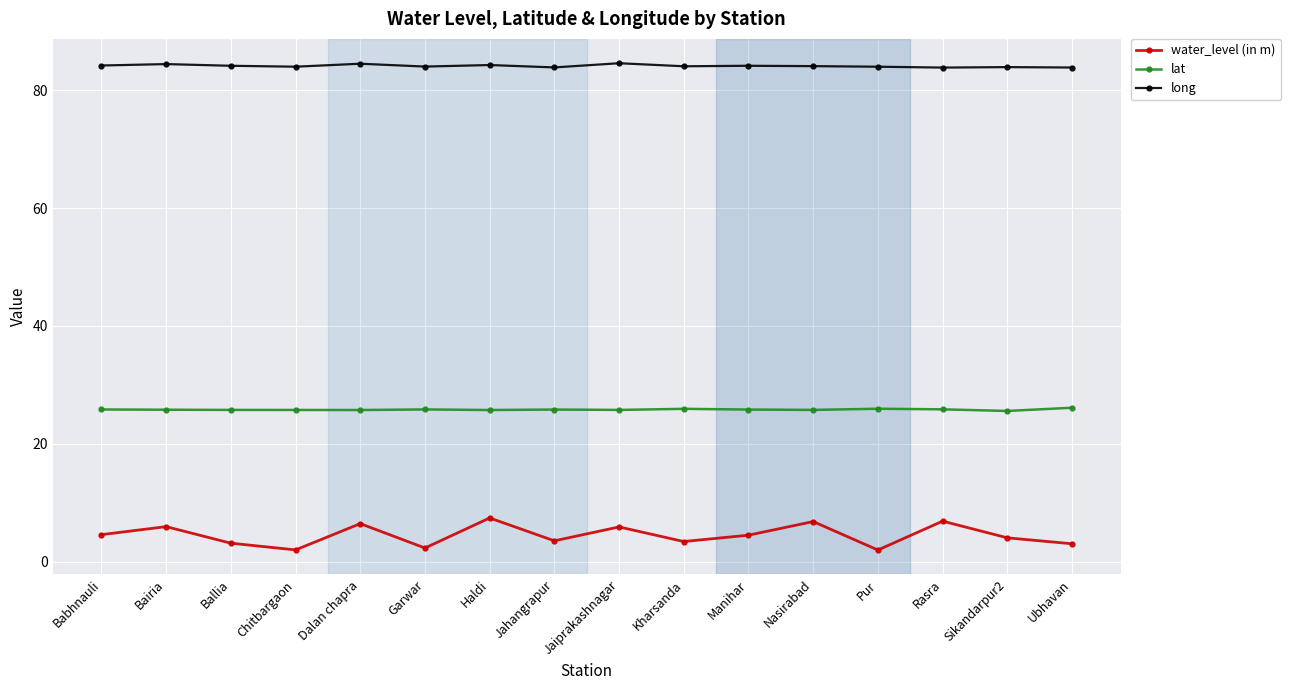

True or false: long has more than 0 interior local peaks.

True